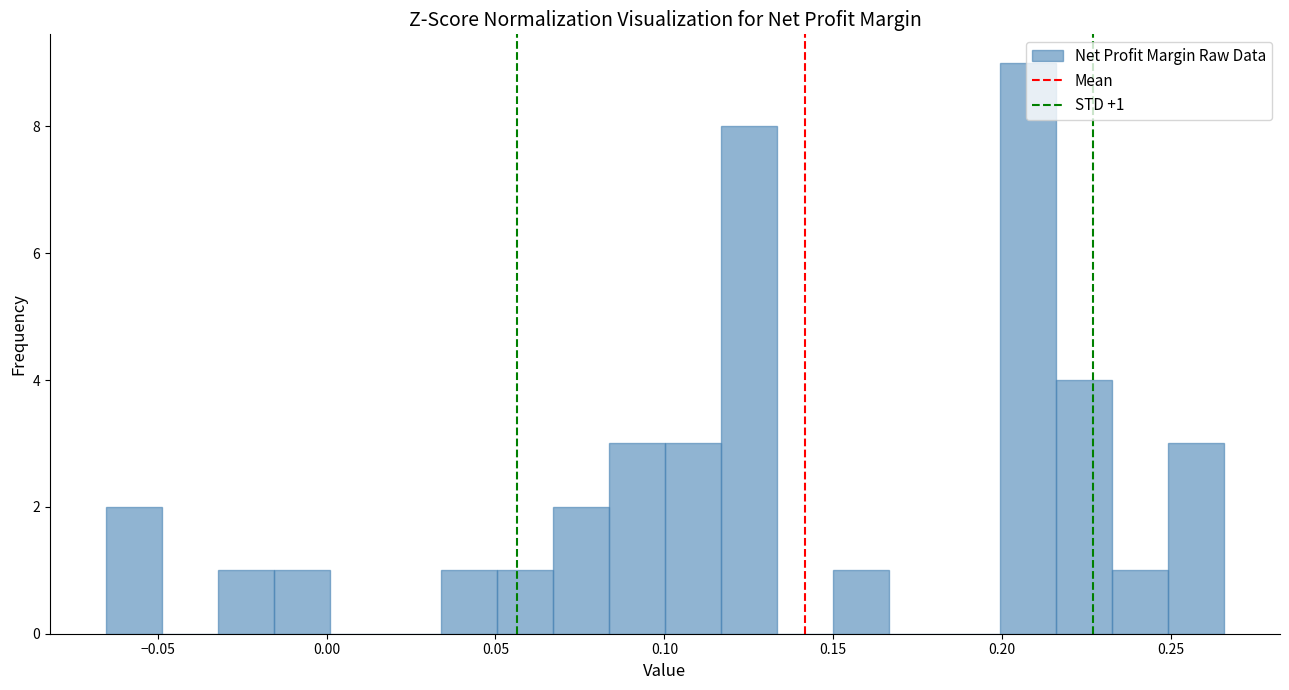

Read against the x-axis, roughly where is the centre of the tallest bar?

0.210